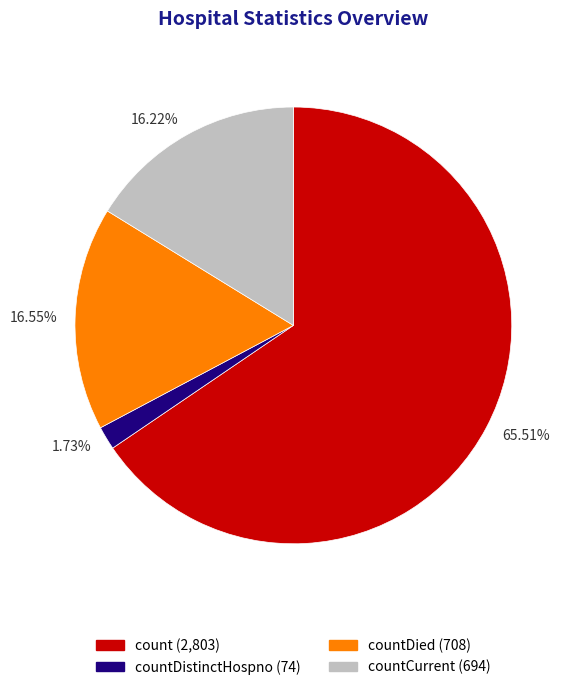

Between 65.51% and 16.22%, which is larger?

65.51%